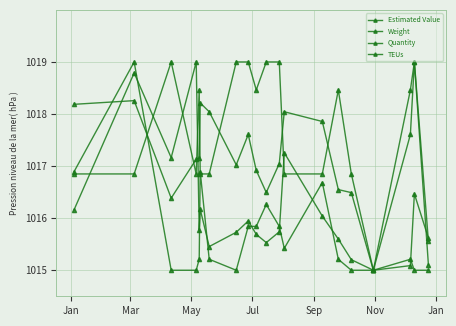

After their last crossing, which series has the higher values: Quantity or TEUs?

TEUs